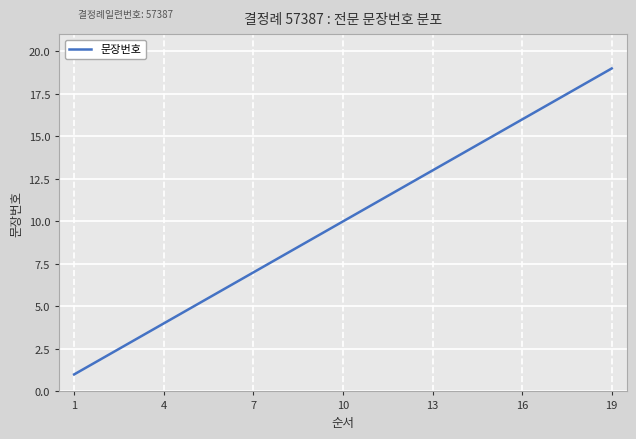

What is the greatest value displayed?

19